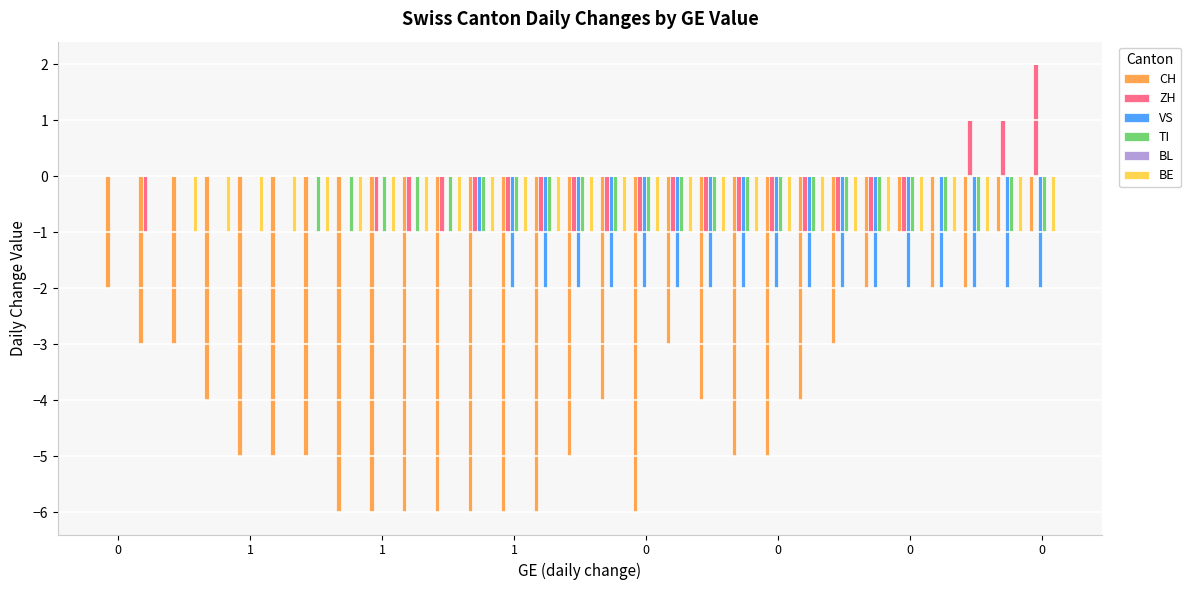

What is the sum of all BE values?

-27